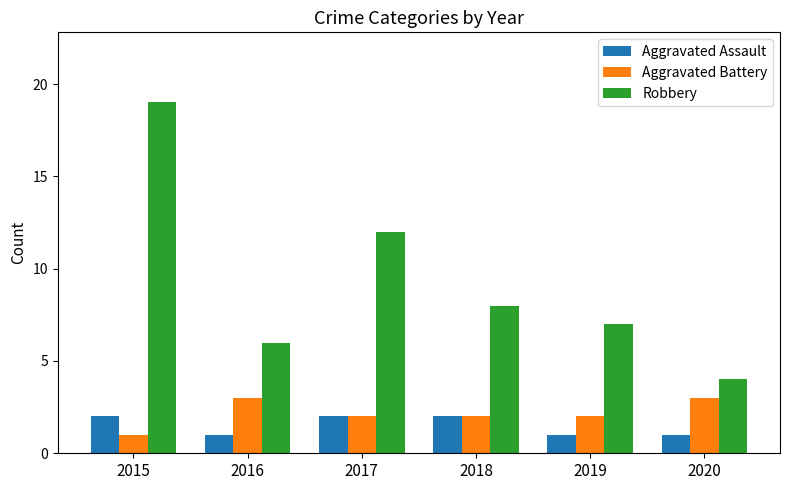

Reading right to left, transcribe all the data shown in this chart.

Aggravated Assault: 2020=1	2019=1	2018=2	2017=2	2016=1	2015=2
Aggravated Battery: 2020=3	2019=2	2018=2	2017=2	2016=3	2015=1
Robbery: 2020=4	2019=7	2018=8	2017=12	2016=6	2015=19